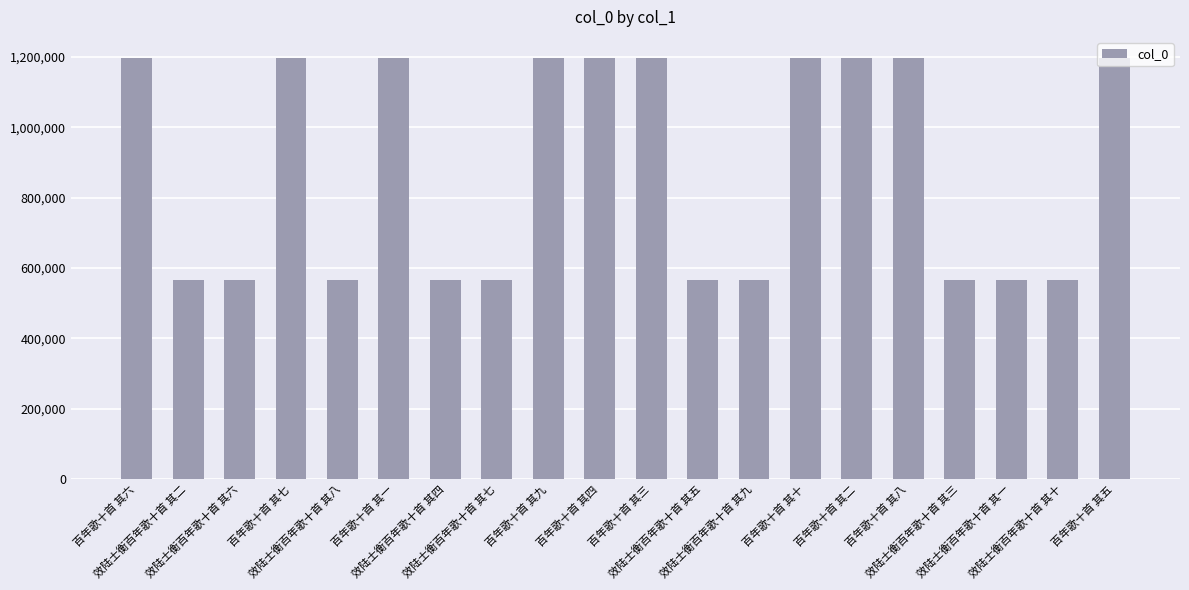

What is the label of the 5th bar from the right?

百年歌十首 其八